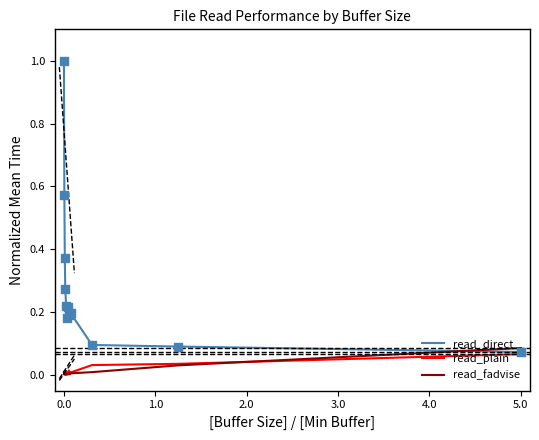

Which series has the widest spread of values?

read_direct